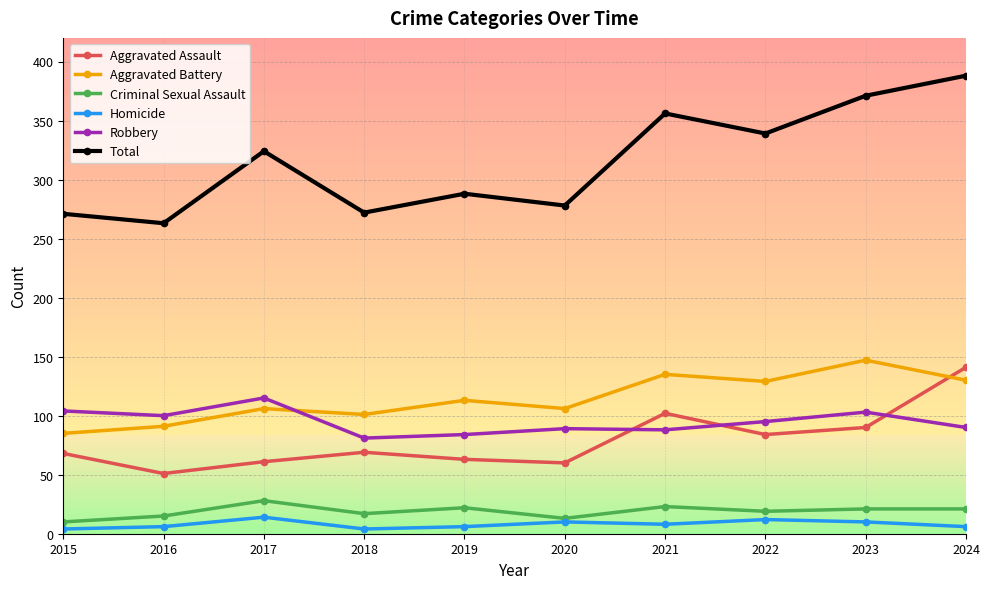

Which series has the largest range (max minus min)?

Total